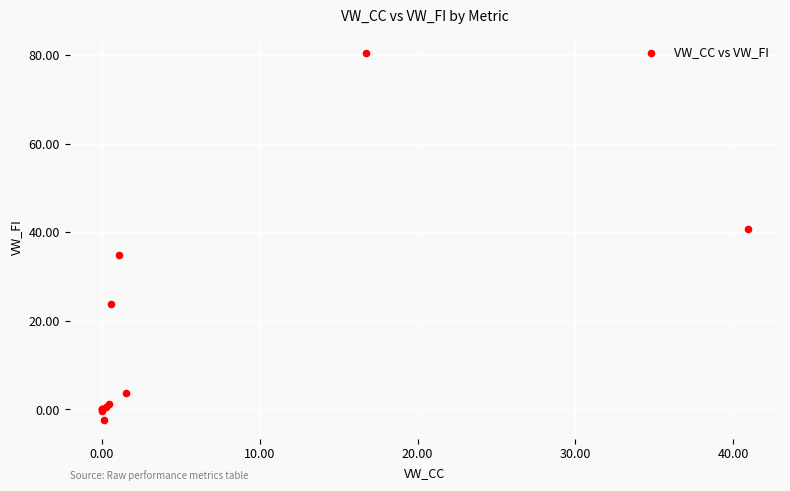

What Y value in the scatter plot is closest to 39?

40.9